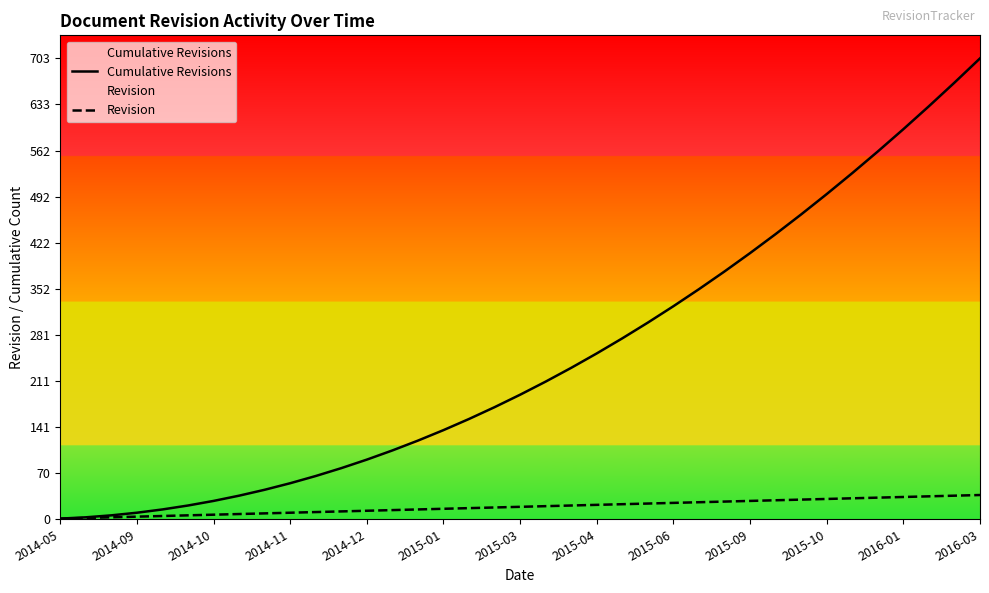

Reading left to right, what are all the values shown in this chart?

Cumulative Revisions: 1	3	6	10	15	21	28	36	45	55	66	78	91	105	120	136	153	171	190	210	231	253	276	300	325	351	378	406	435	465	496	528	561	595	630	666	703
Revision: 1	2	3	4	5	6	7	8	9	10	11	12	13	14	15	16	17	18	19	20	21	22	23	24	25	26	27	28	29	30	31	32	33	34	35	36	37